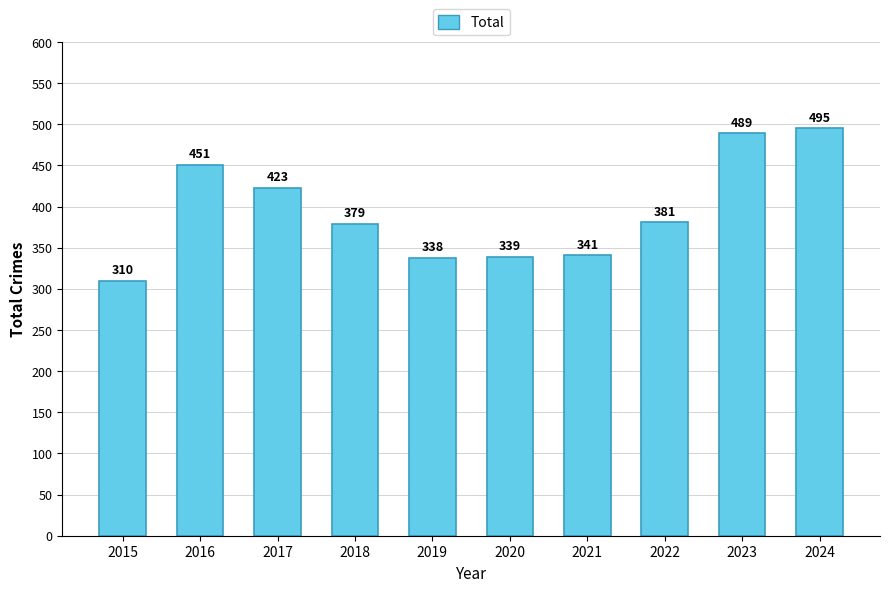

Reading left to right, what are all the values shown in this chart?

2015=310	2016=451	2017=423	2018=379	2019=338	2020=339	2021=341	2022=381	2023=489	2024=495